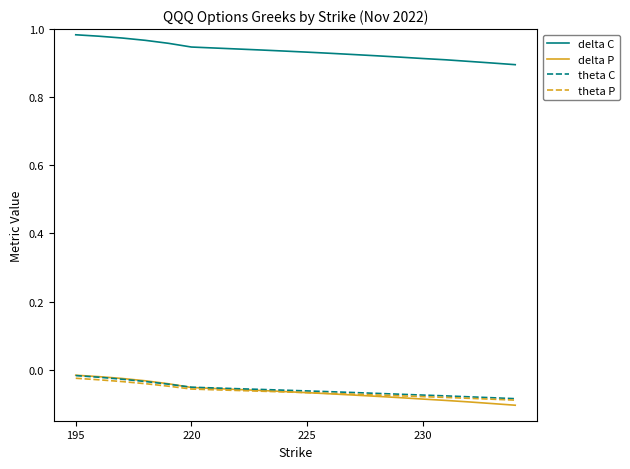

True or false: delta C and theta C intersect in this chart.

False